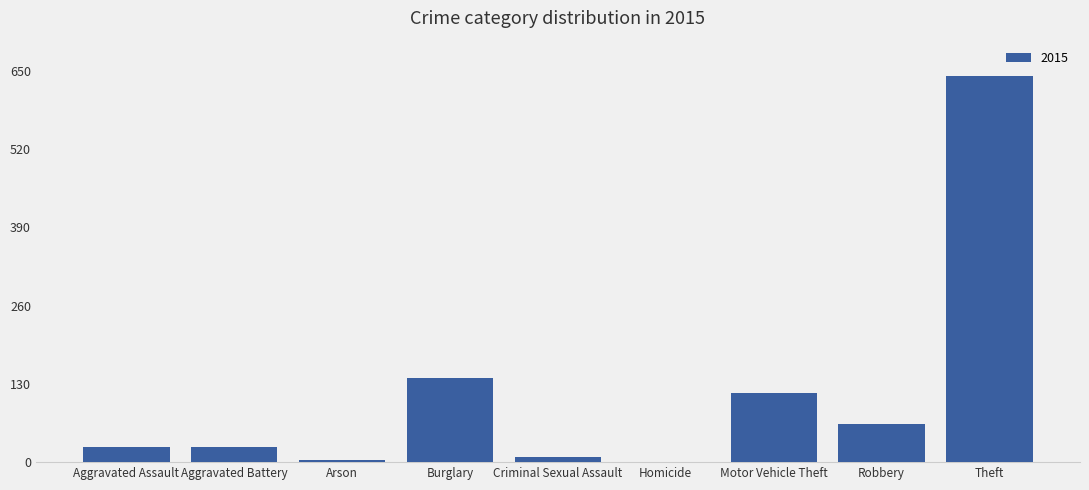

Reading right to left, transcribe all the data shown in this chart.

Theft=641	Robbery=64	Motor Vehicle Theft=115	Homicide=0	Criminal Sexual Assault=8	Burglary=140	Arson=4	Aggravated Battery=25	Aggravated Assault=25